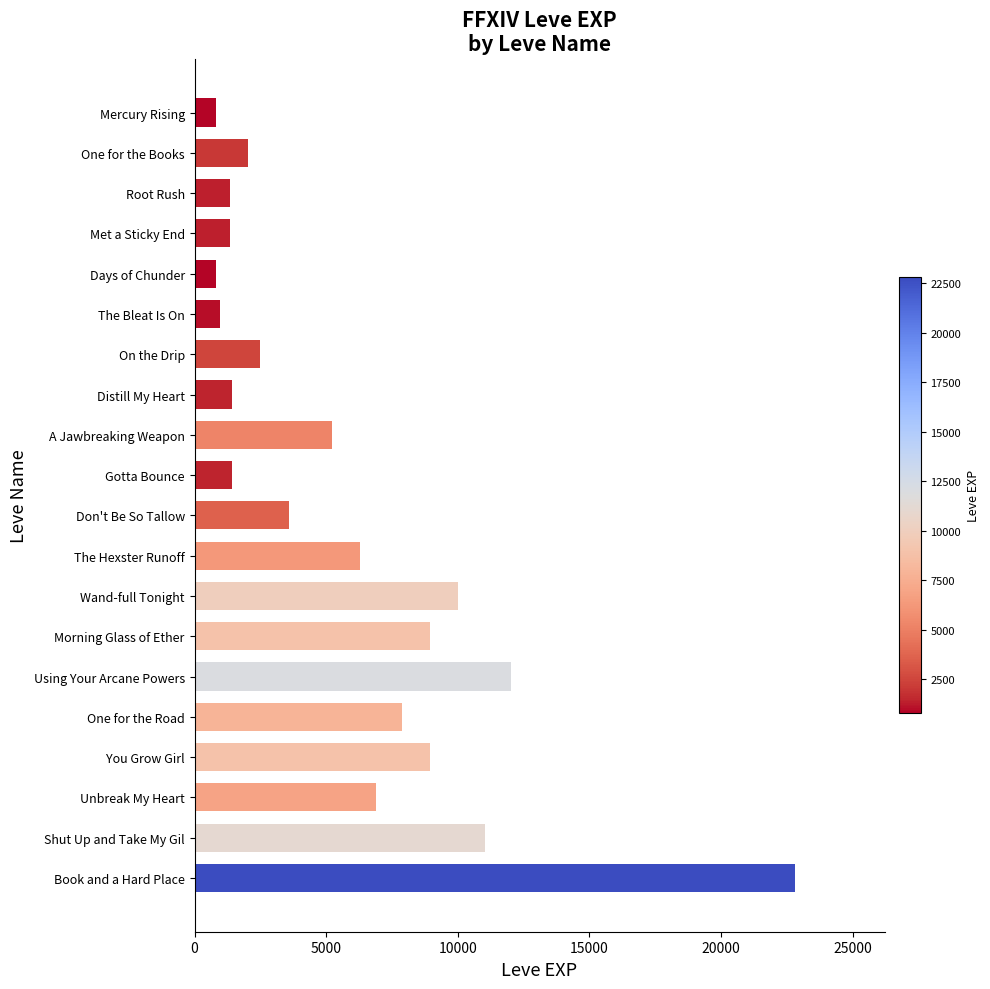

What is the difference between the values at On the Drip and The Bleat Is On?

1510